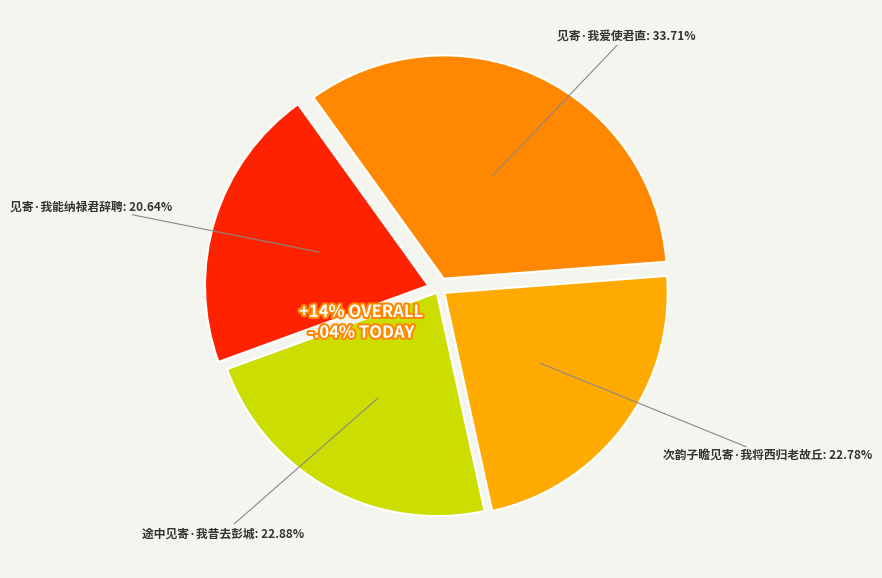

Is 途中见寄·我昔去彭城 the majority of the pie?

No